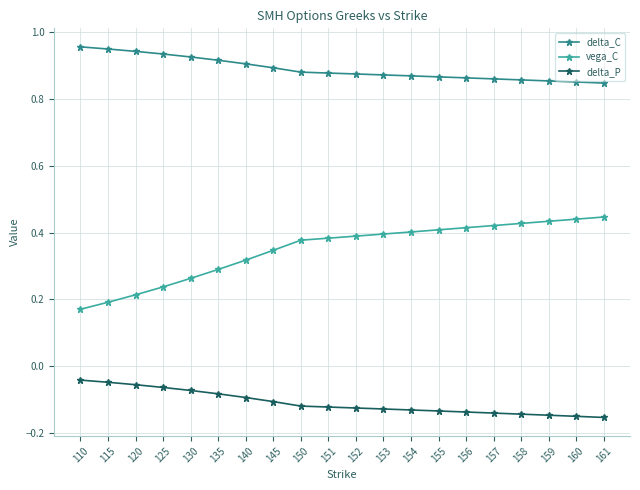

What is the sum of the vega_C values at 115 and 161?

0.6